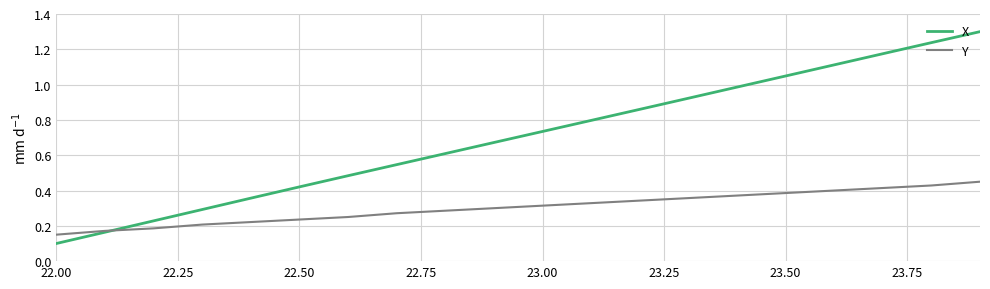

True or false: Y has more than 0 points higher than both neighbors.

False